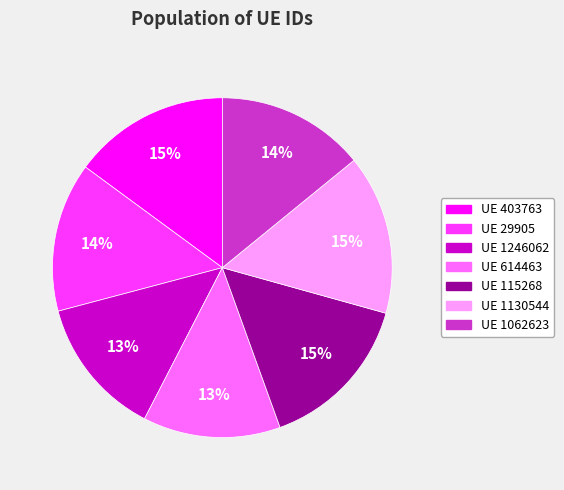

Is there any slice that represents more than half of the pie?

No